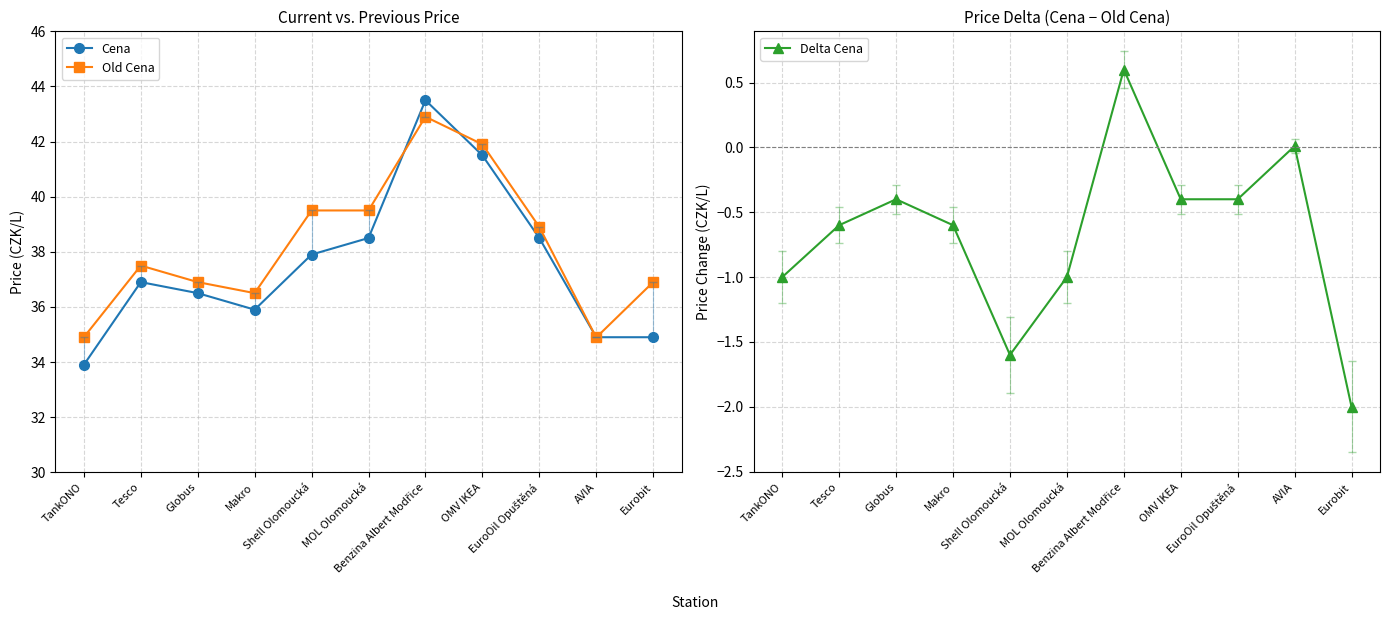

At which label does Delta Cena reach its peak?

Benzina Albert Modřice